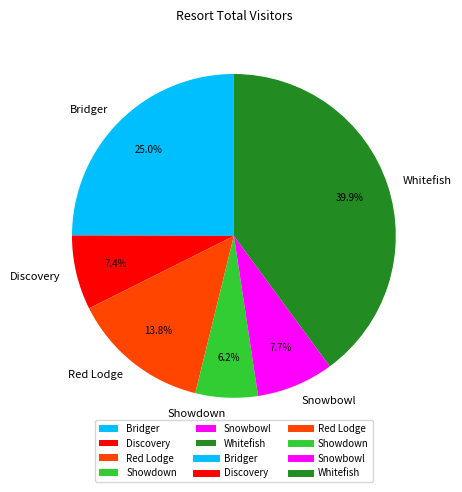

What is the smallest slice in the pie chart?

Showdown